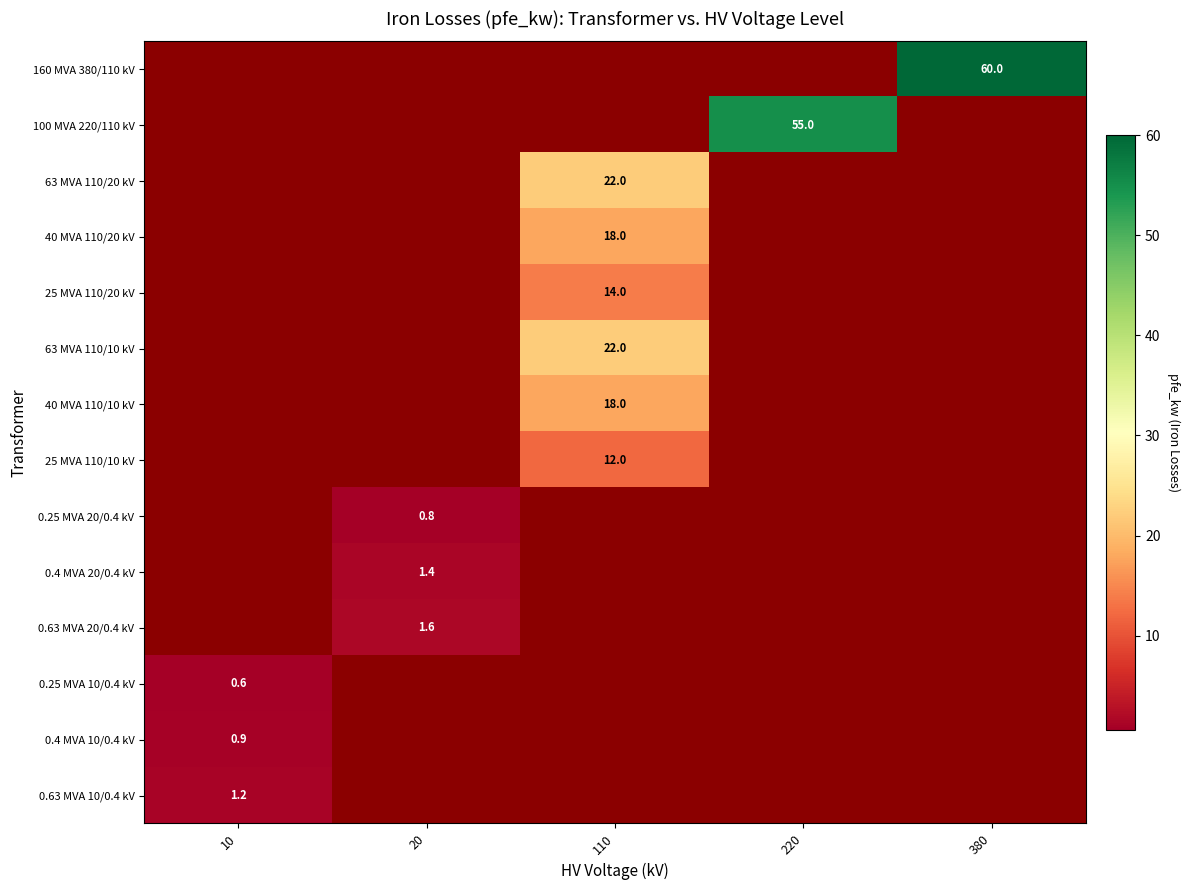

Is the value of 160 MVA 380/110 kV at 380 greater than the value of 40 MVA 110/20 kV at 110?

Yes